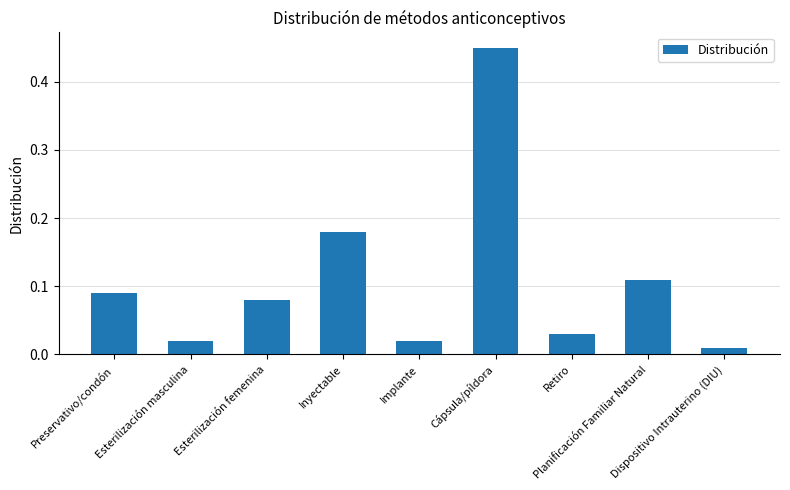

What is the change in value from Preservativo/condón to Esterilización masculina?

-0.1